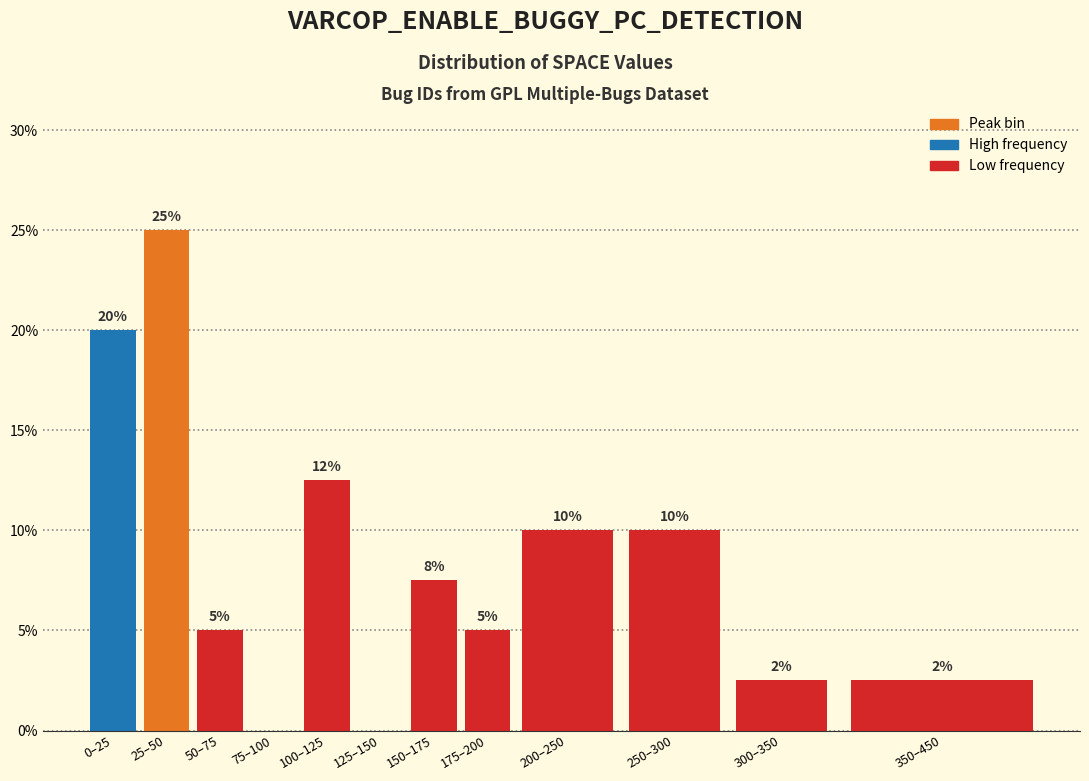

What is the greatest value displayed?

25.0